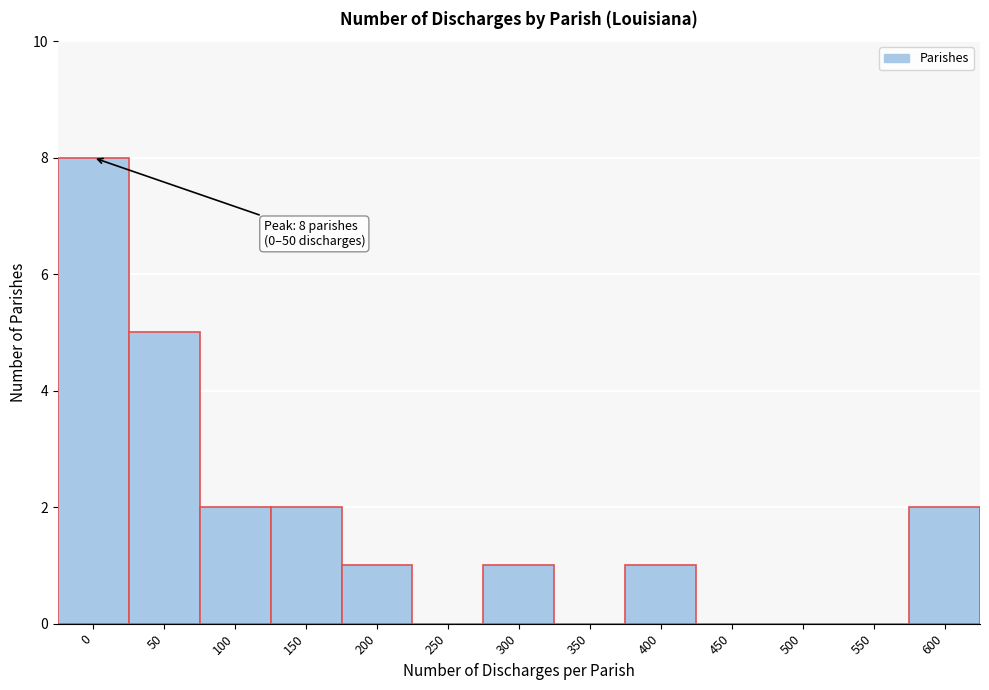

Reading left to right, what are all the values shown in this chart?

0=8	50=5	100=2	150=2	200=1	250=0	300=1	350=0	400=1	450=0	500=0	550=0	600=2